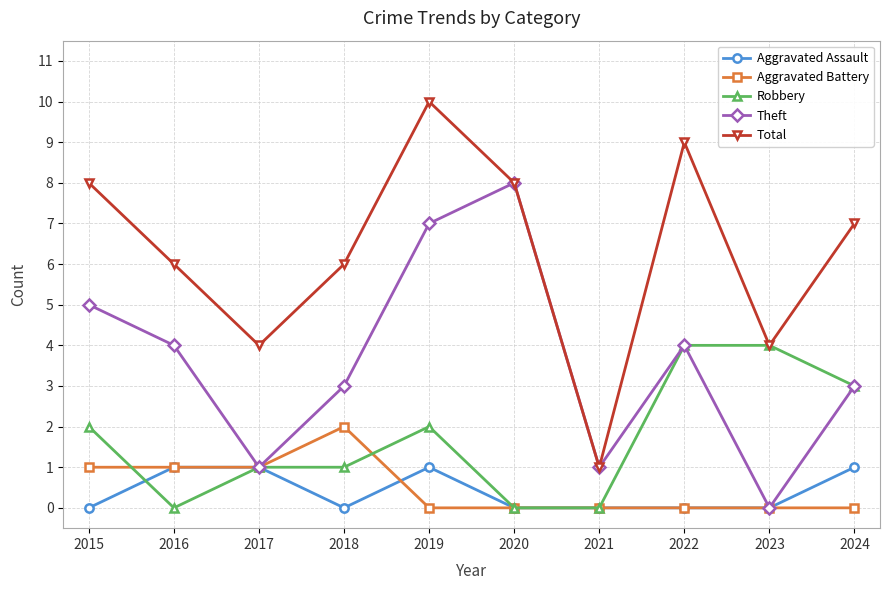

What is the maximum value for Robbery?

4